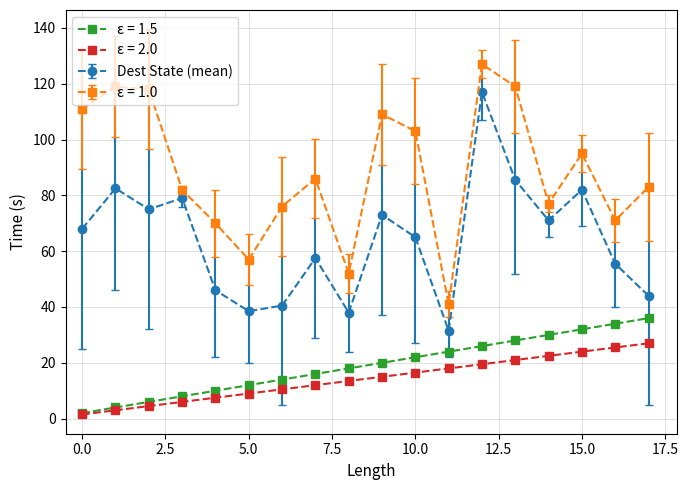

True or false: ε = 1.0 has more than 2 interior local peaks.

True